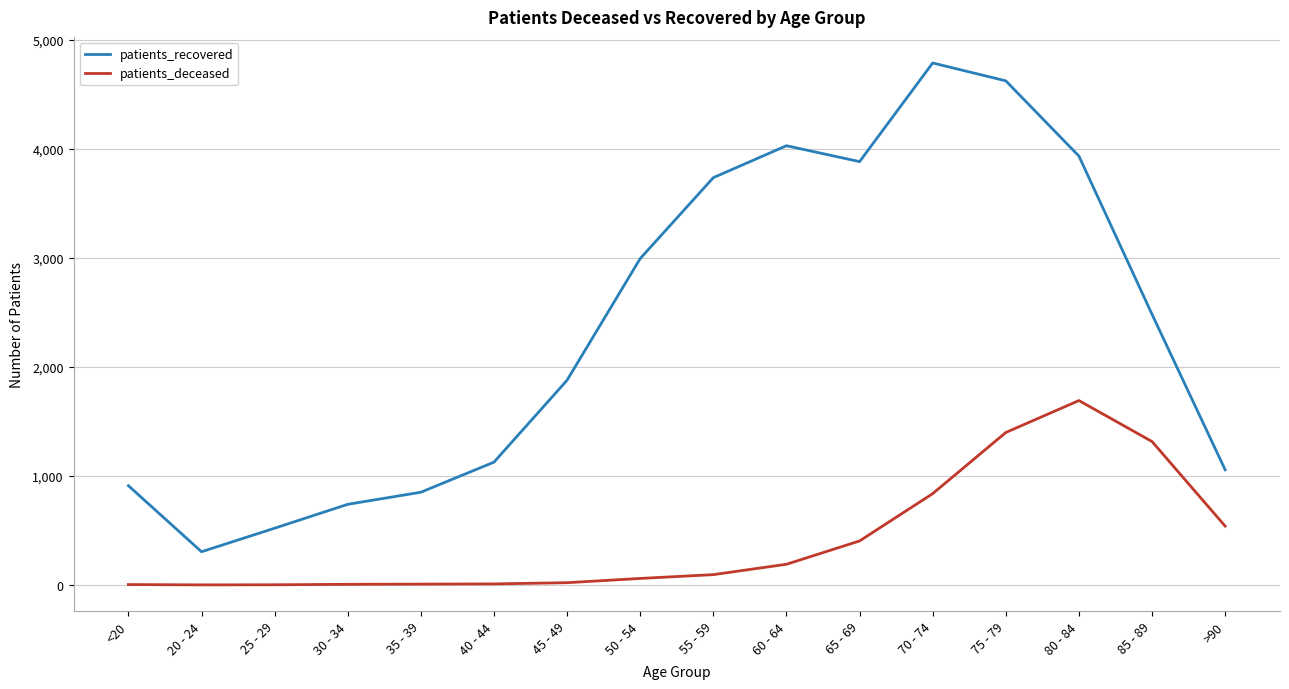

What is the minimum value for patients_recovered?

305